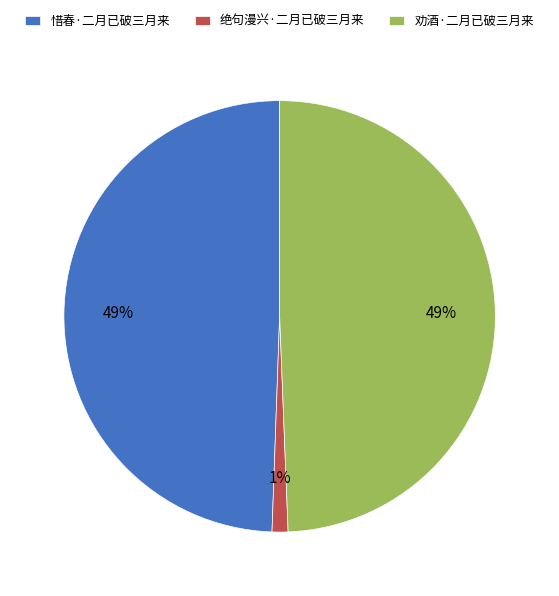

Count the number of slices in the pie.

3